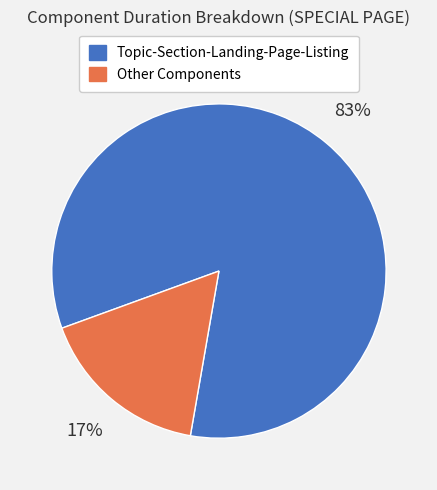

To the nearest percent, what is the average slice percentage?

50%